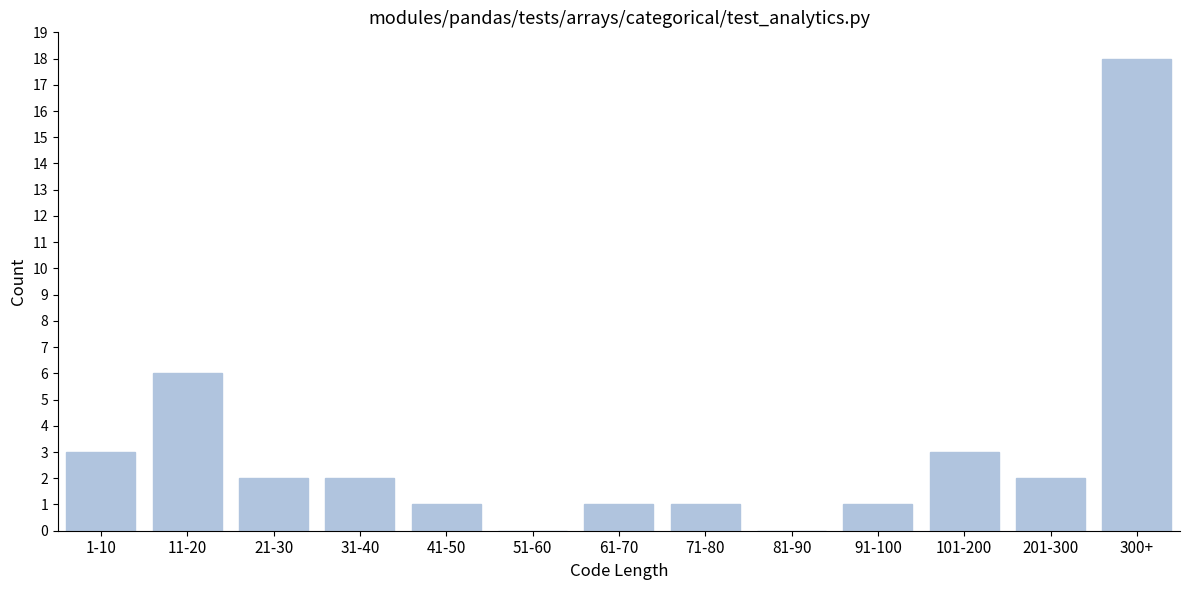

Reading left to right, transcribe all the data shown in this chart.

1-10=3	11-20=6	21-30=2	31-40=2	41-50=1	51-60=0	61-70=1	71-80=1	81-90=0	91-100=1	101-200=3	201-300=2	300+=18